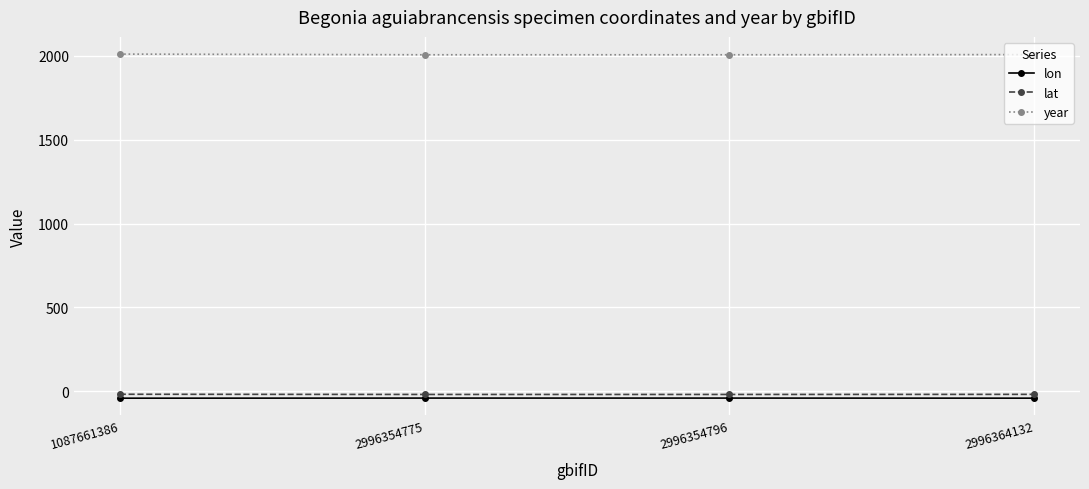

Which series has the largest total across all categories?

year